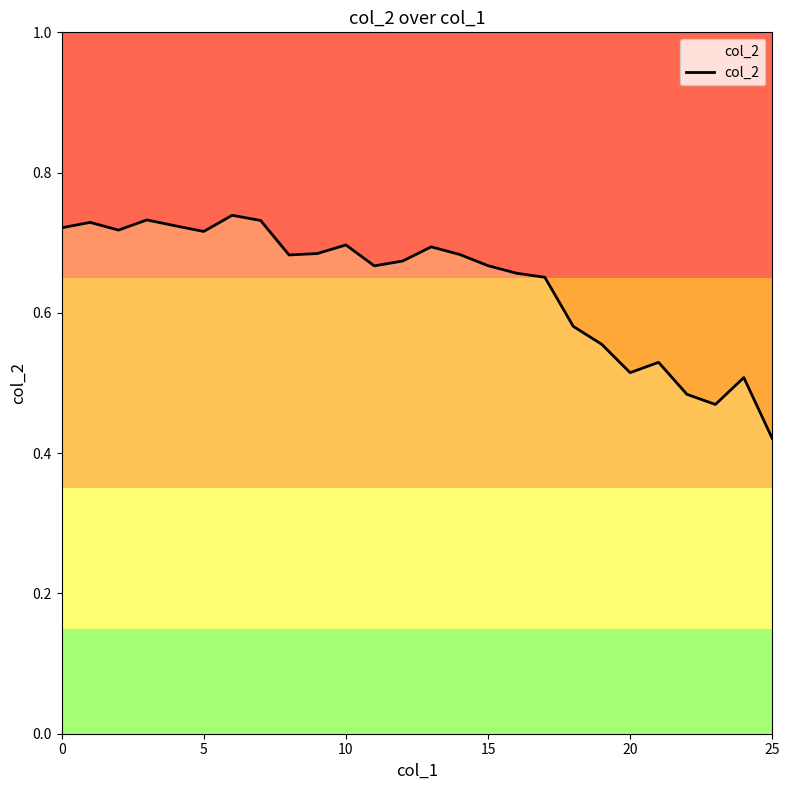

Reading left to right, list all the values displayed in this chart.

0.7	0.7	0.7	0.7	0.7	0.7	0.7	0.7	0.7	0.7	0.7	0.7	0.7	0.7	0.7	0.7	0.7	0.7	0.6	0.6	0.5	0.5	0.5	0.5	0.5	0.4